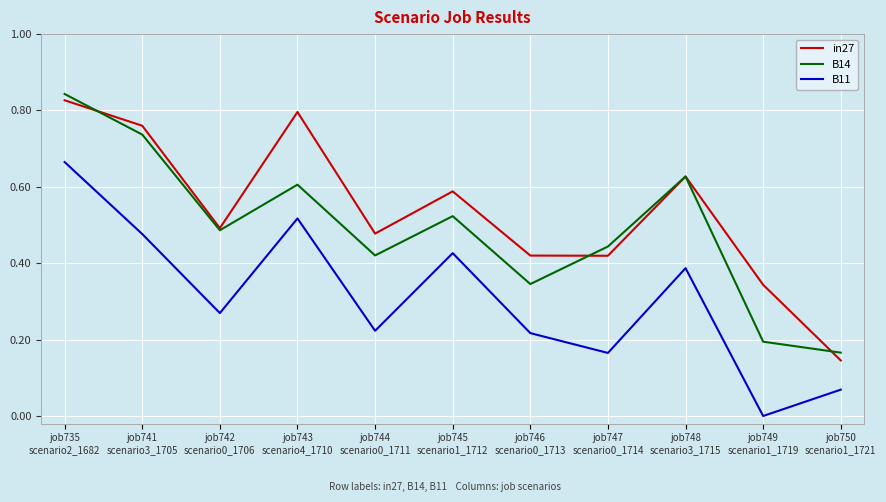

At which category is the sum across all series the highest?

job735
scenario2_1682